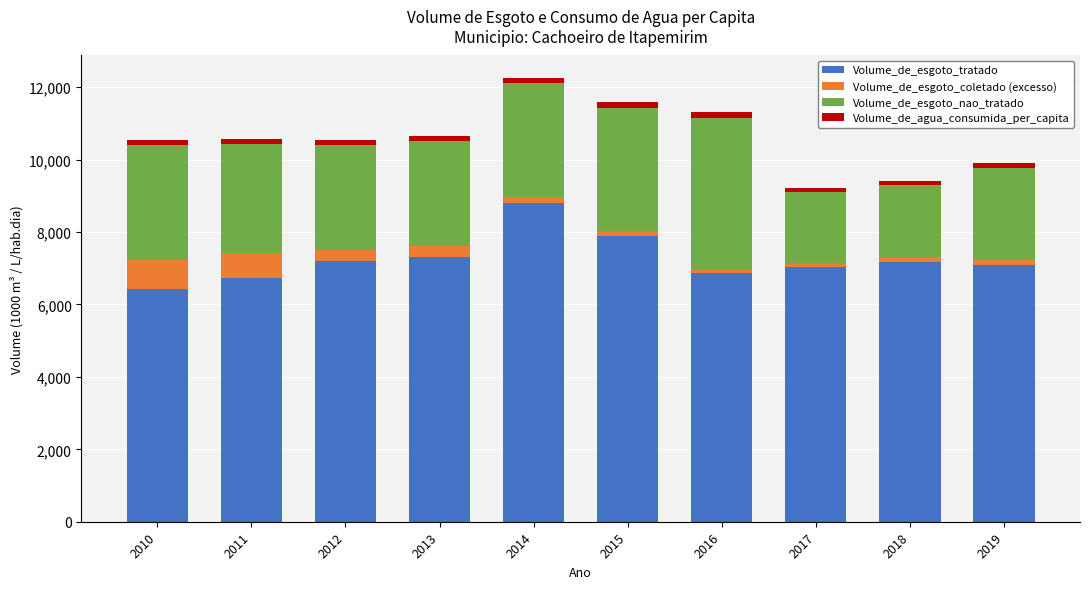

At which label does Volume_de_esgoto_tratado reach its peak?

2014